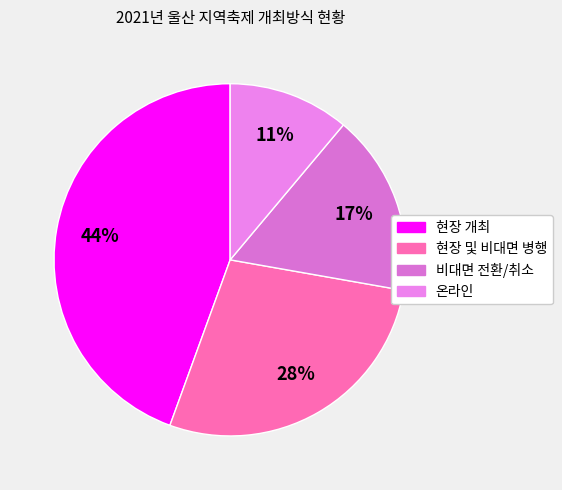

How many segments does this pie chart have?

4